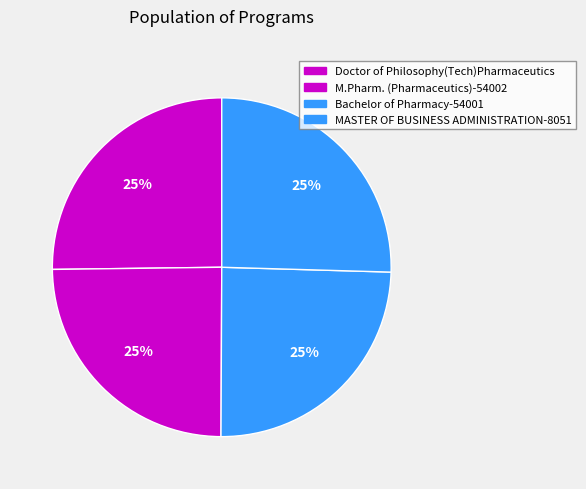

Is Doctor of Philosophy(Tech)Pharmaceutics the majority of the pie?

No